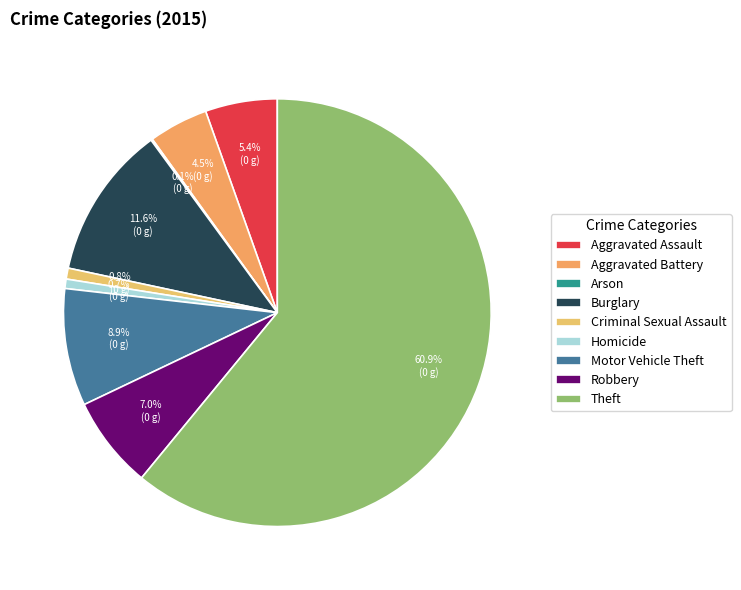

Is there any slice that represents more than half of the pie?

Yes